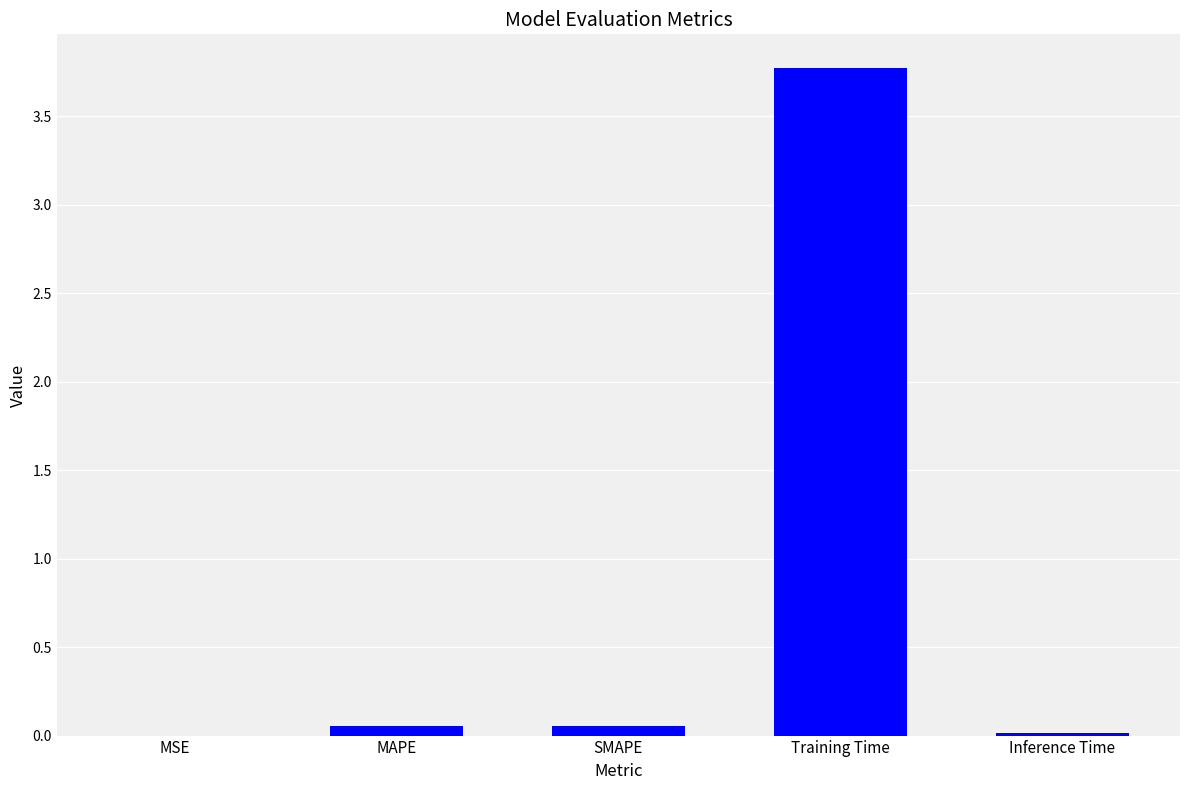

The value at Training Time is 3.8. True or false?

True